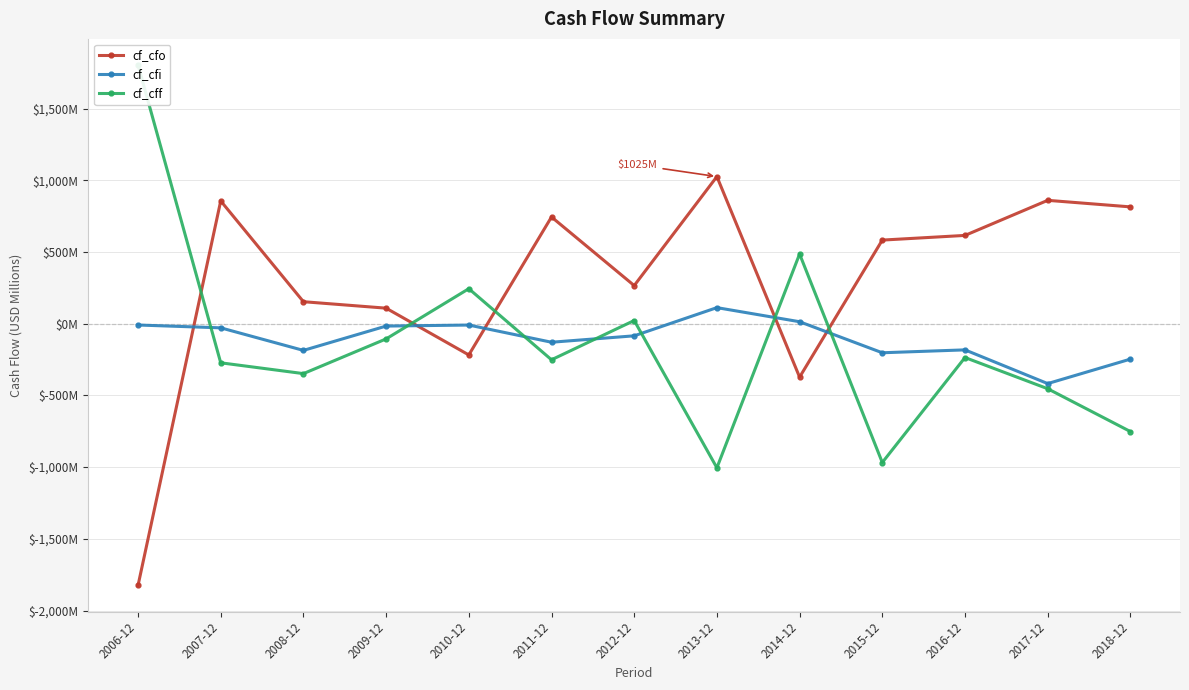

How many lines are shown in the chart?

3